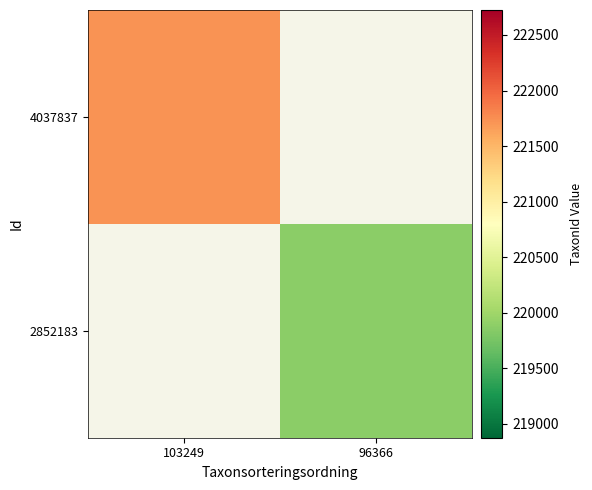

Which has a higher value, 96366 or 103249?

103249